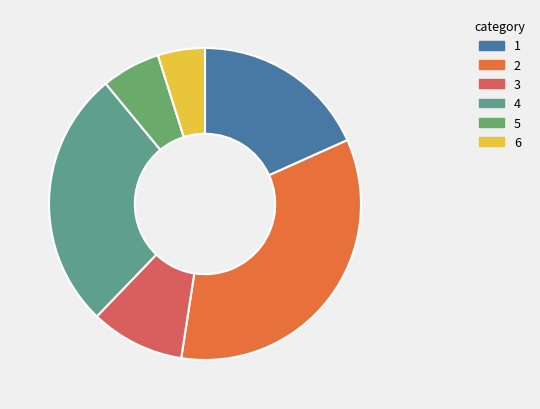

Rank the categories by value from highest to lowest.

2, 4, 1, 3, 5, 6